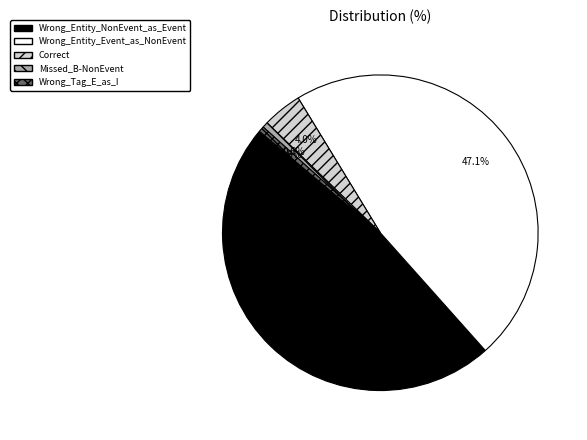

Do Correct and Wrong_Tag_E_as_I together represent more than half of the pie?

No